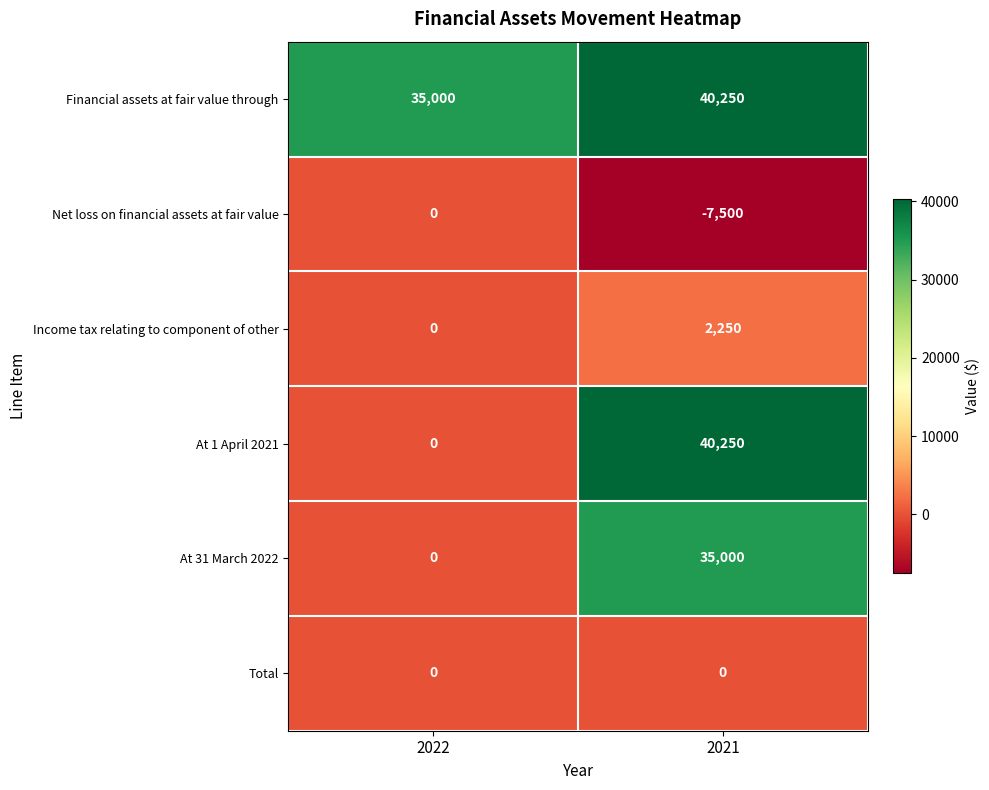

Rank the categories by Income tax relating to component of other value from lowest to highest.

2022, 2021